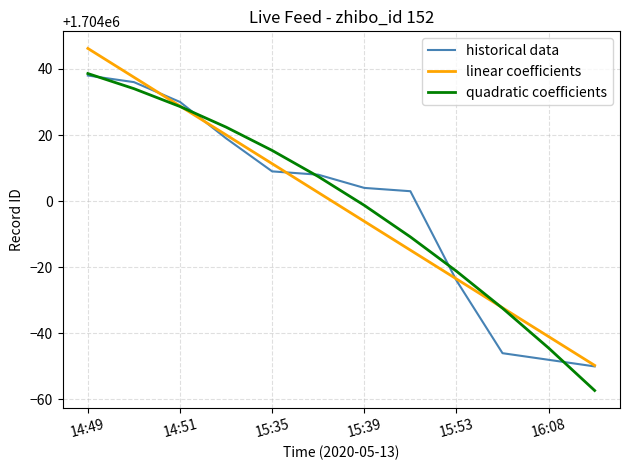

What is the minimum value shown in the chart?

1703942.7